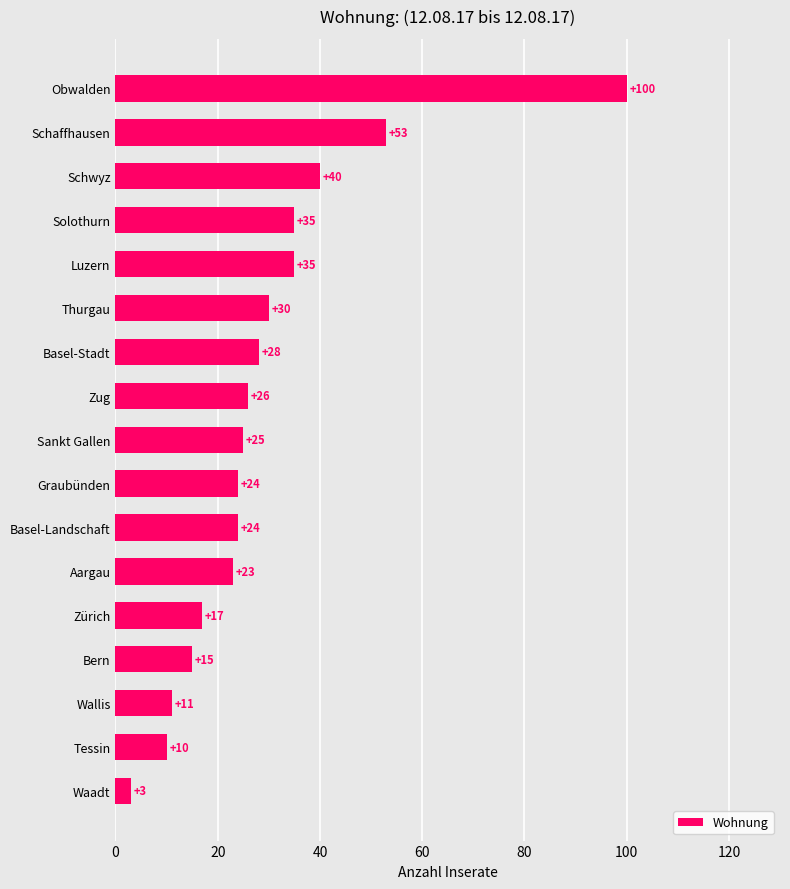

Approximately how many times larger is the value at Basel-Stadt compared to Zürich?

1.6